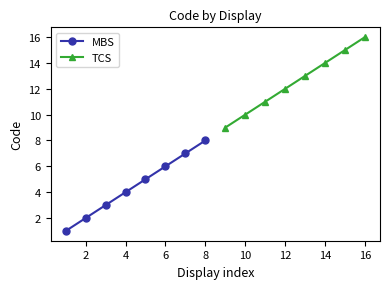

True or false: MBS and TCS cross at least once.

False